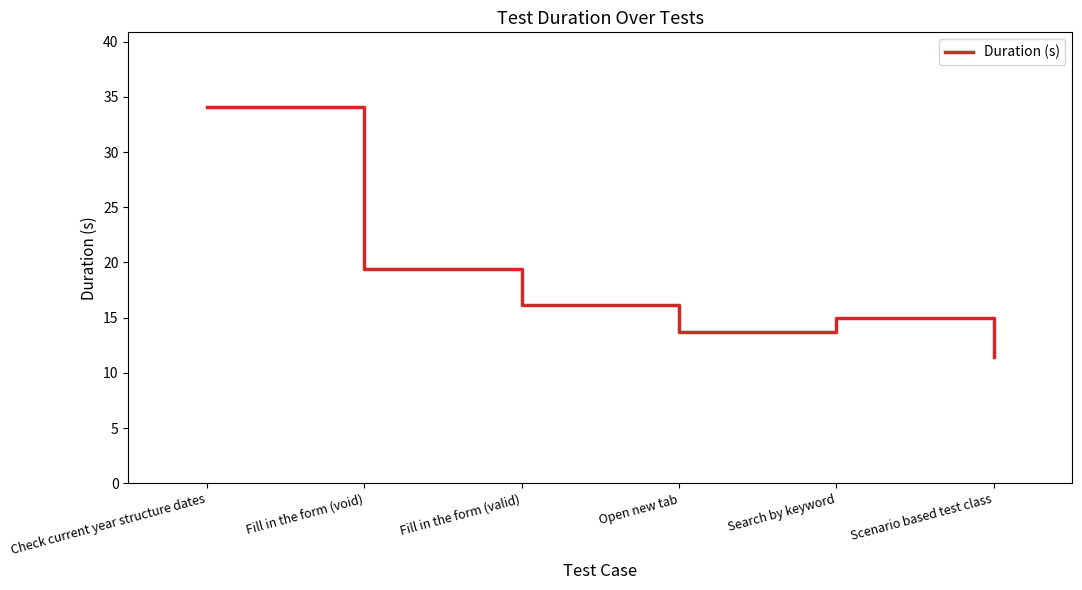

Where is the first local minimum?

Open new tab